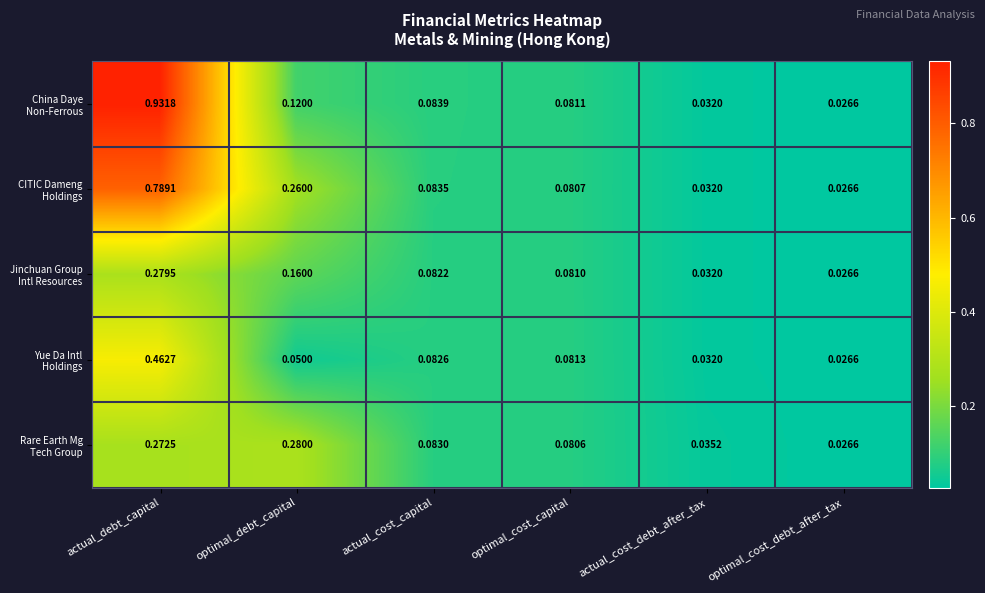

At which category is the sum across all series the highest?

actual_debt_capital